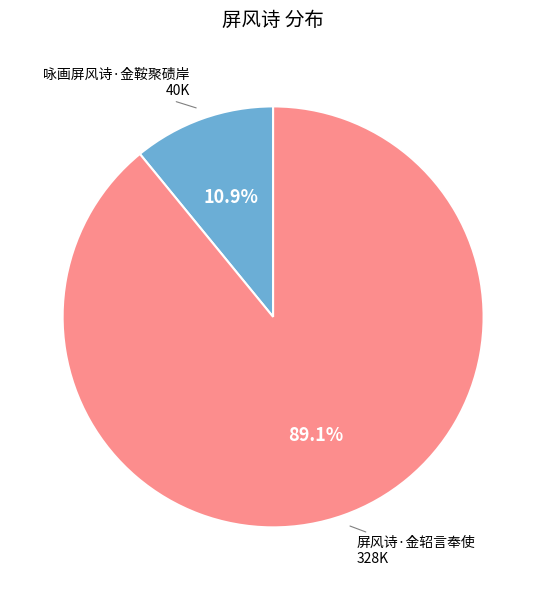

Does any single category account for the majority?

Yes